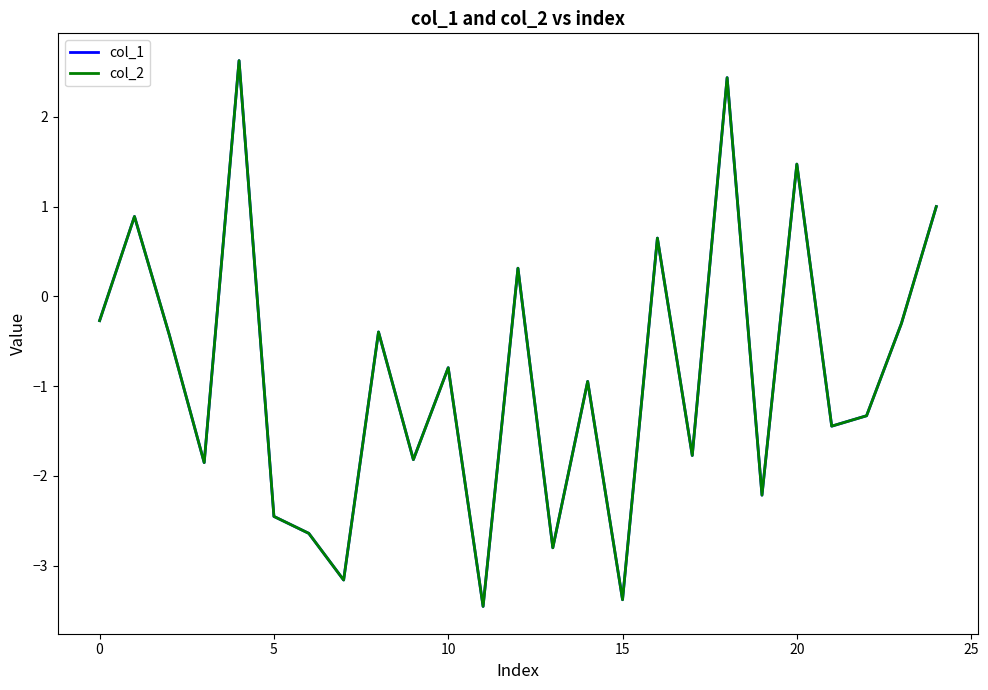

What is the highest value of the col_2 series?

2.6